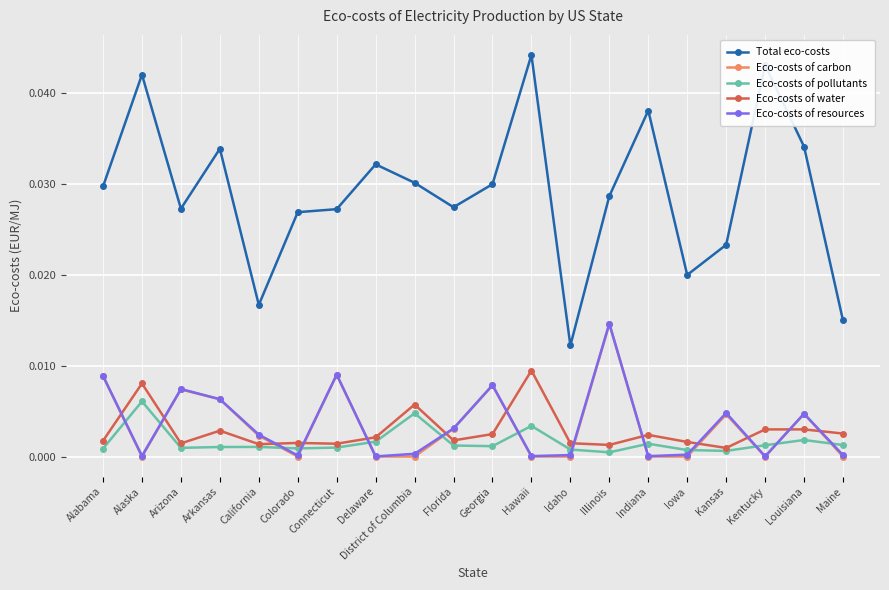

At how many categories does at least one series exceed 0?

20